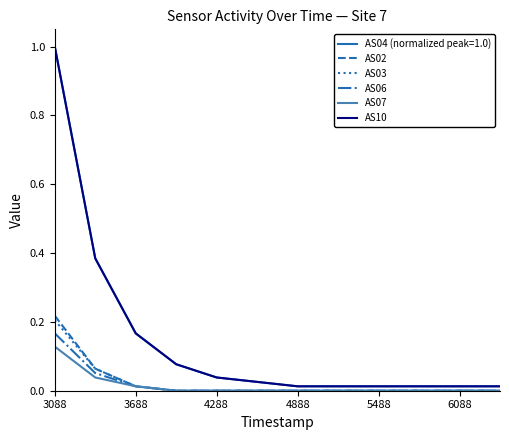

Which category has the lowest value across all series?

4888